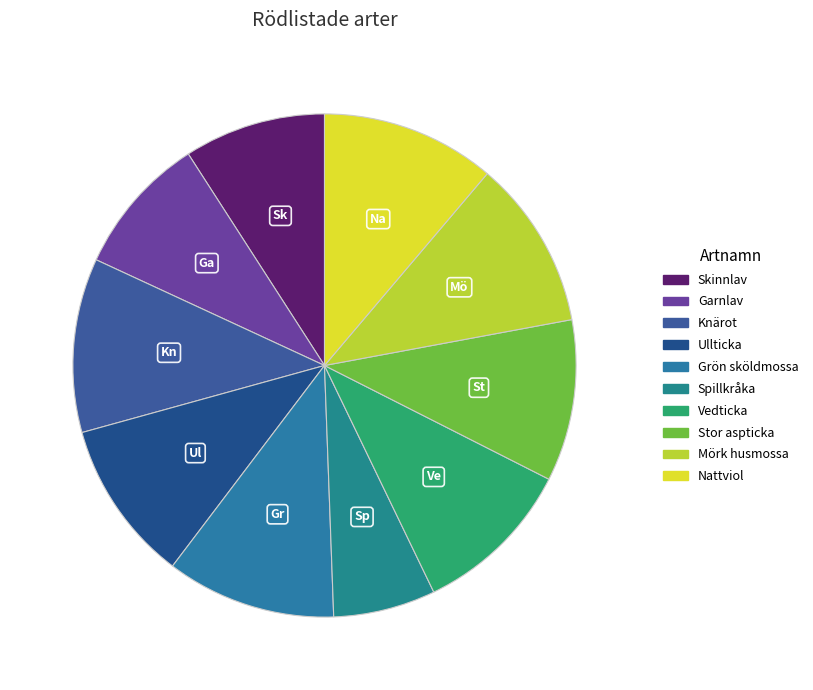

To the nearest percent, what portion does Grön sköldmossa represent?

11%